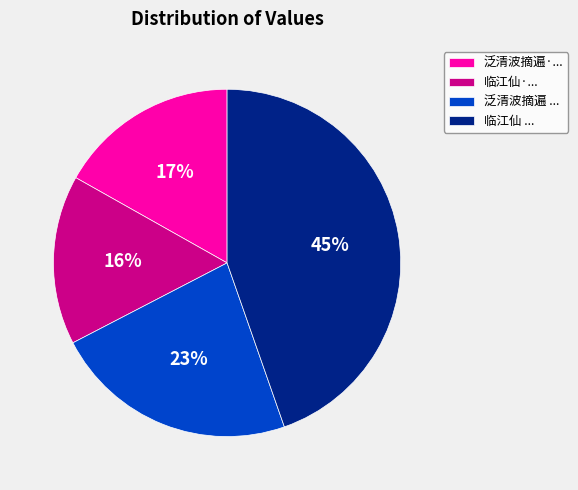

To the nearest percent, what is the average slice percentage?

25%